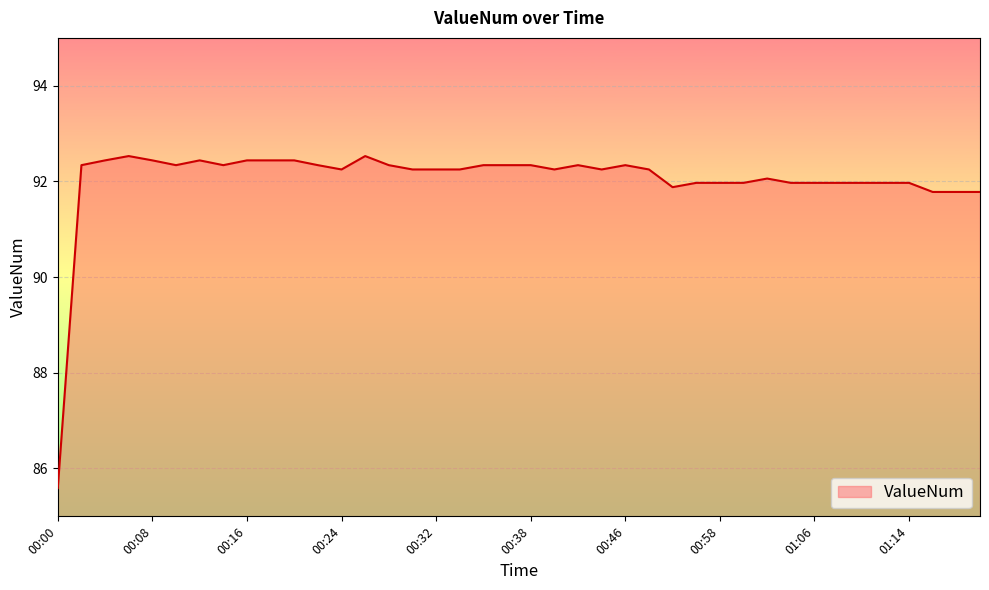

True or false: the data has more than 1 interior local peaks.

True